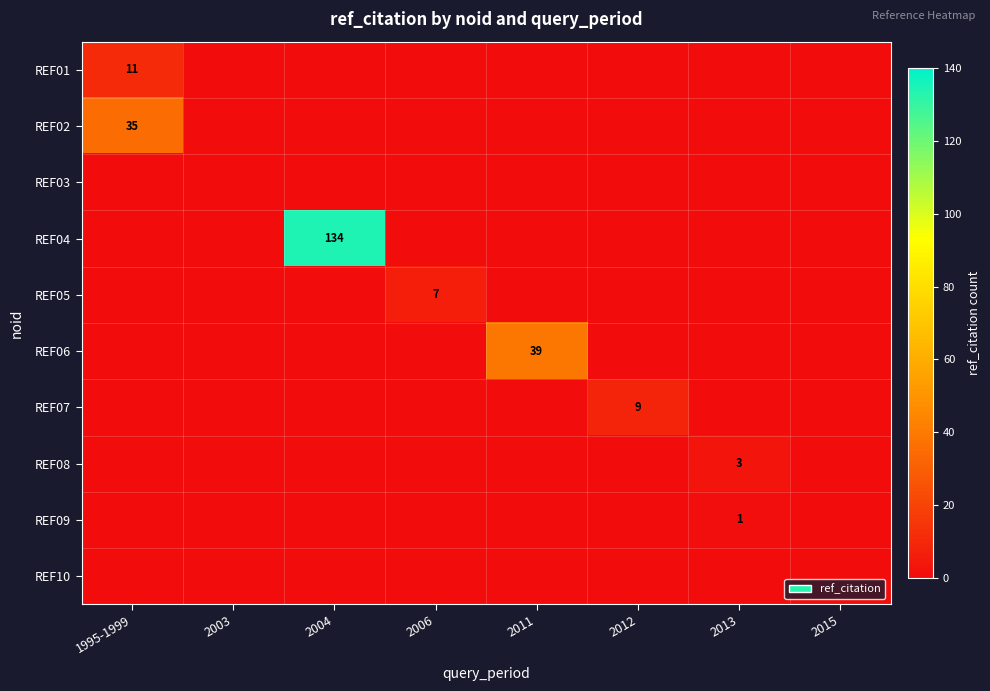

The REF08 series shows 1 at 2013. True or false?

False